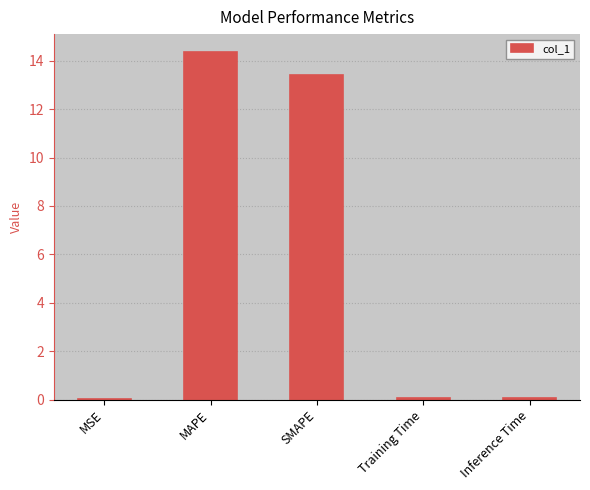

What value does the data have at SMAPE?

13.4